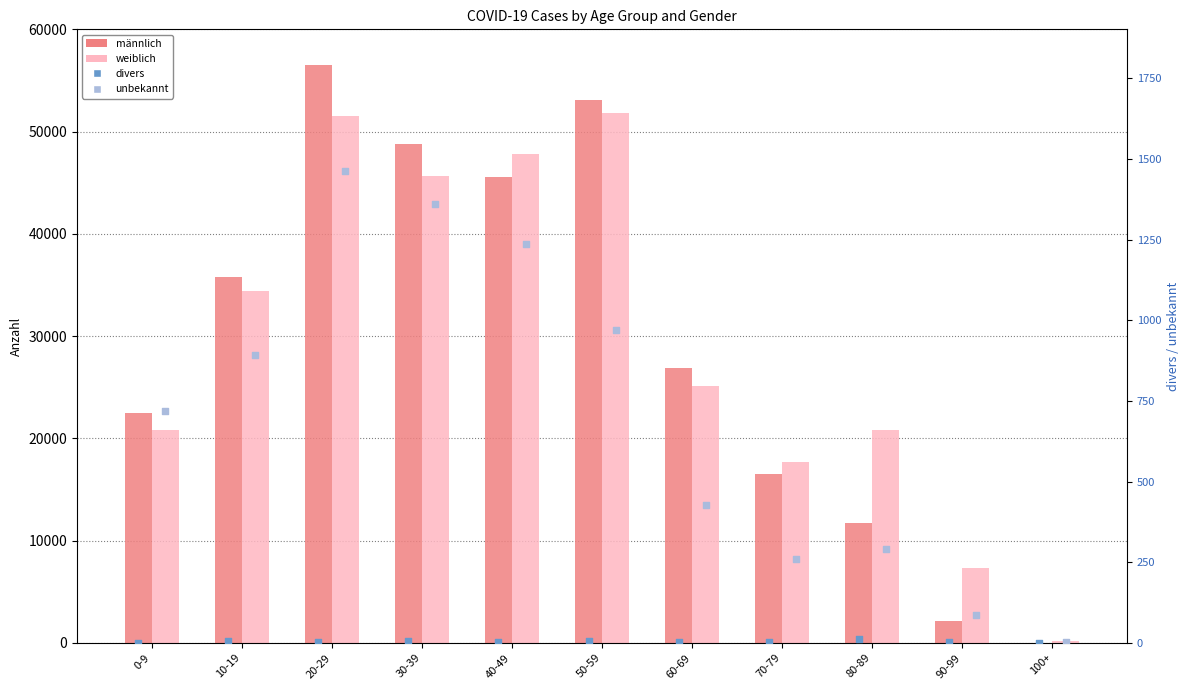

What is the total value across all series at 70-79?

34424